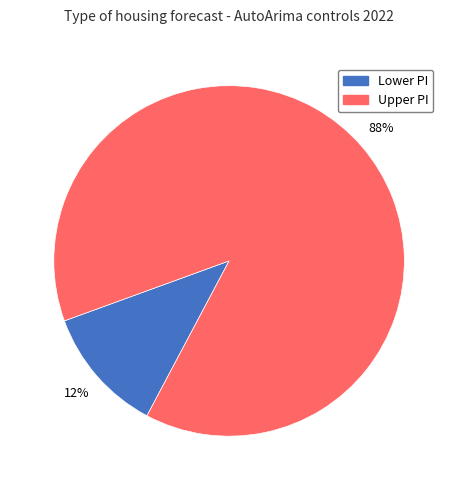

Do Lower PI and Upper PI together represent more than half of the pie?

Yes